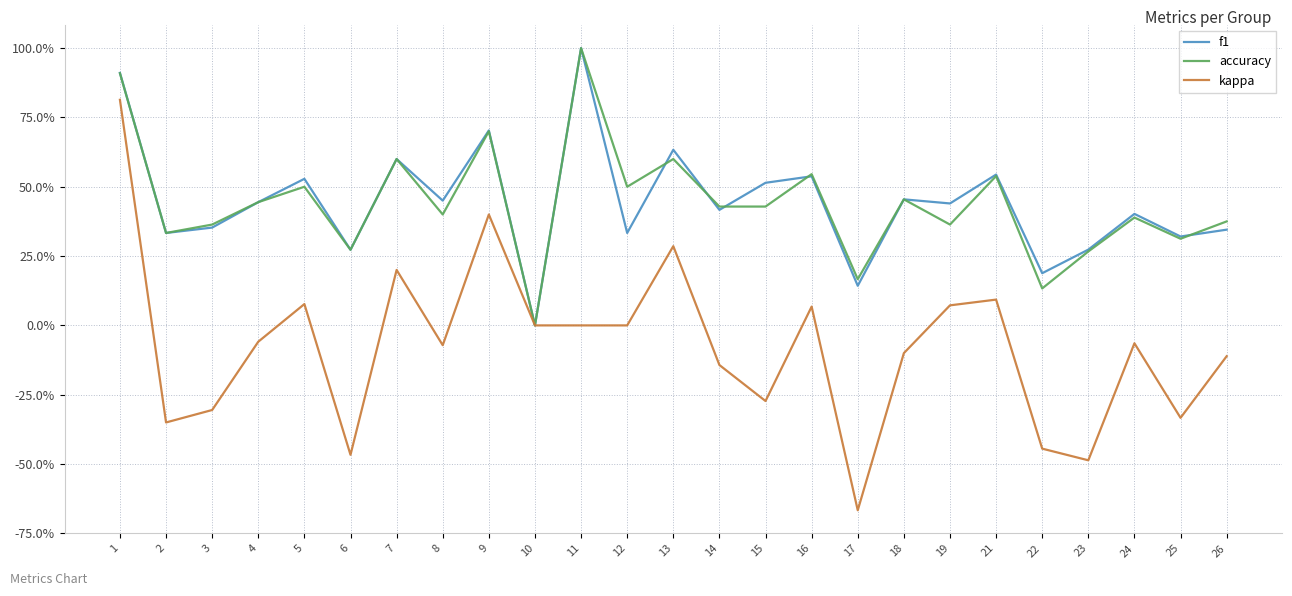

Is this an area chart (filled region under the line)?

No